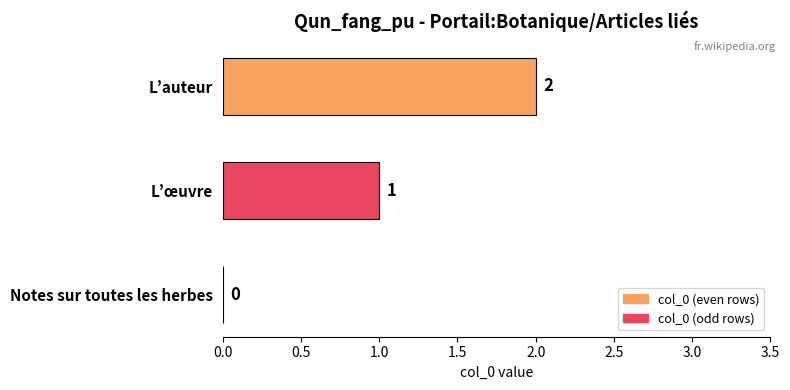

What is the change in value from L’œuvre to L’auteur?

+1